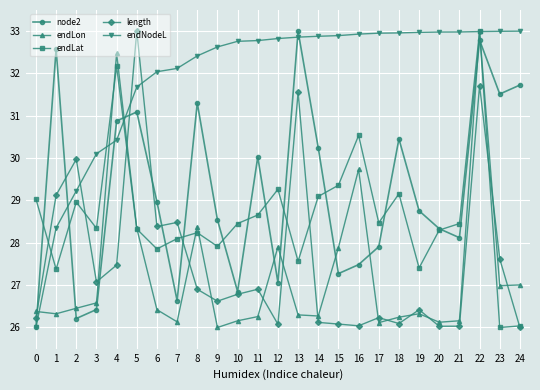

The value of length at 0 is 26.2. True or false?

True